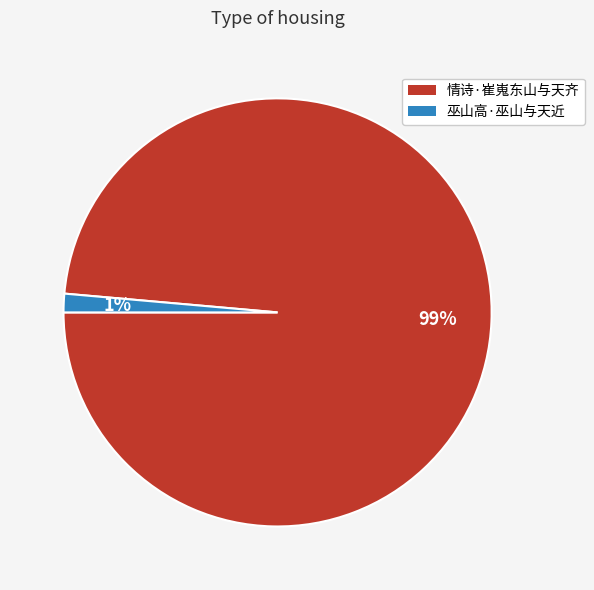

What percentage is the 巫山高·巫山与天近 slice, to the nearest percent?

1%